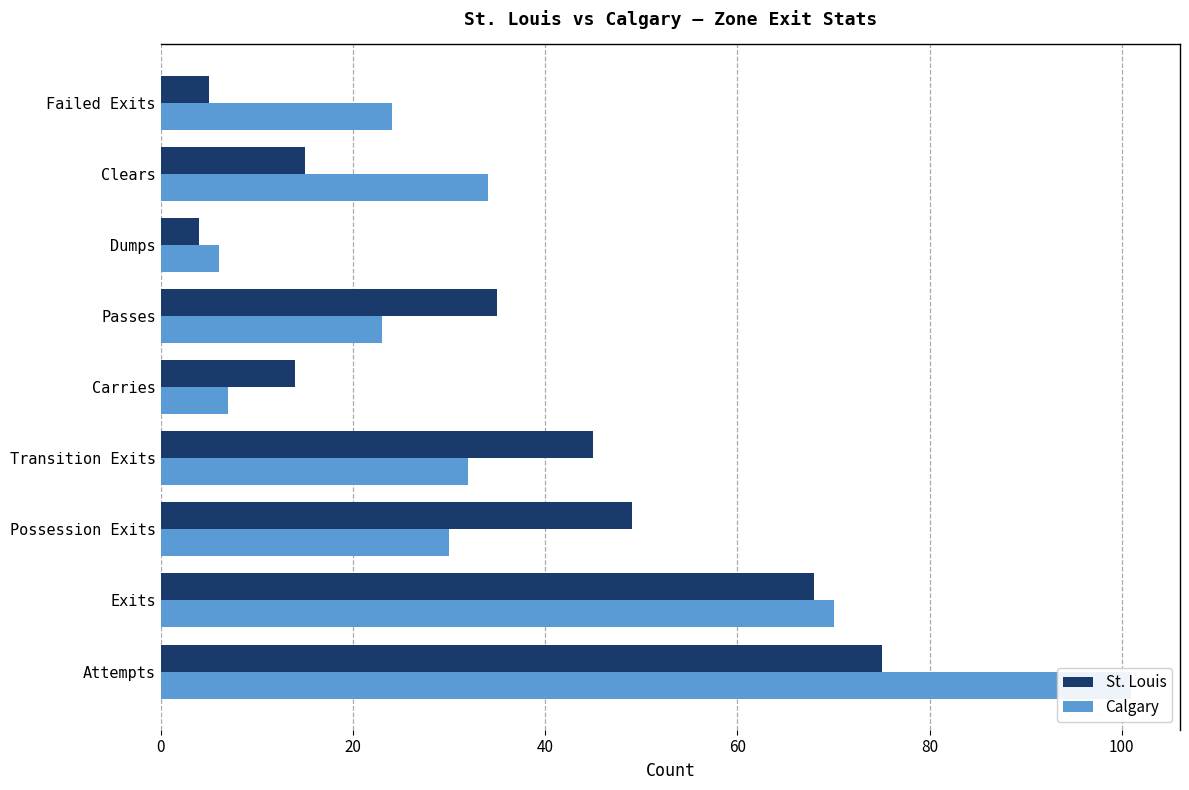

Between Clears and Possession Exits, which is larger?

Possession Exits